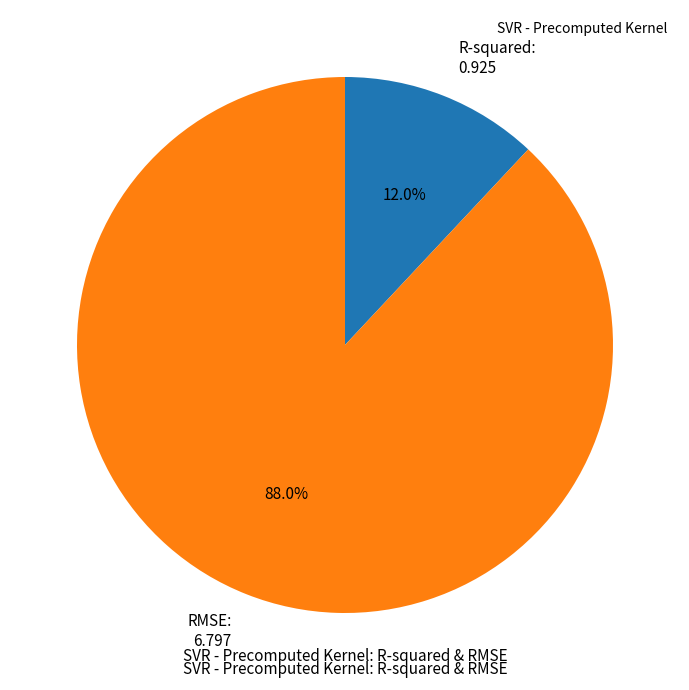

Rank the categories by value from lowest to highest.

R-squared, RMSE